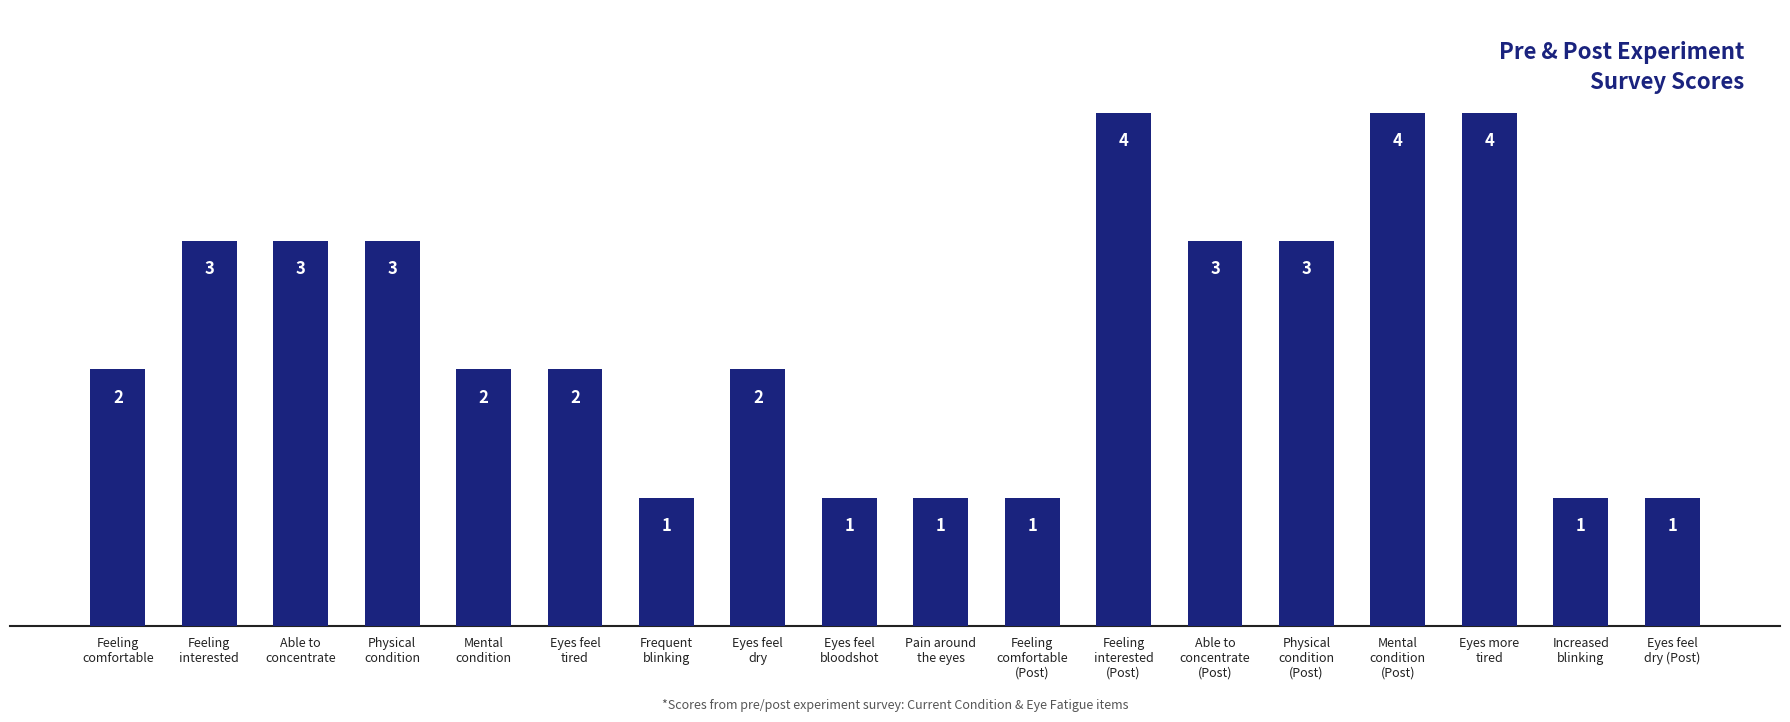

What is the sum of the values at Pain around
the eyes and Able to
concentrate
(Post)?

4